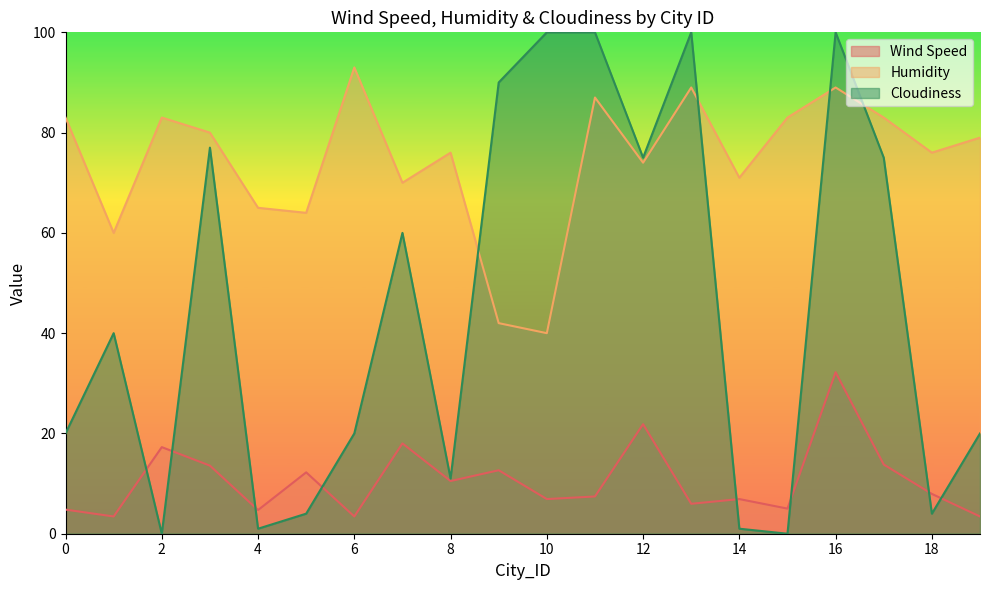

True or false: Humidity and Cloudiness cross at least once.

True